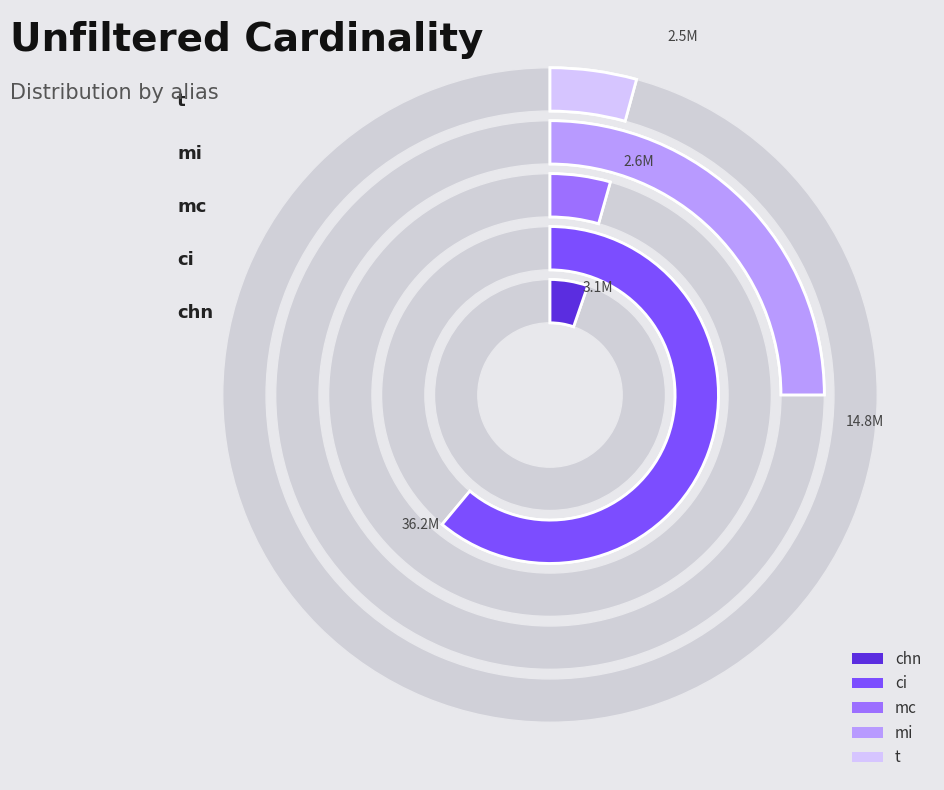

How many slices are in this pie chart?

5